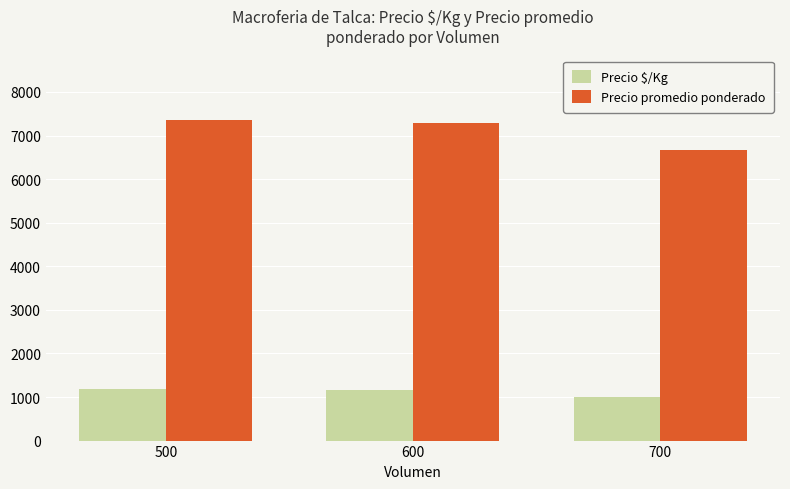

Which category has the highest value in the Precio promedio ponderado series?

500